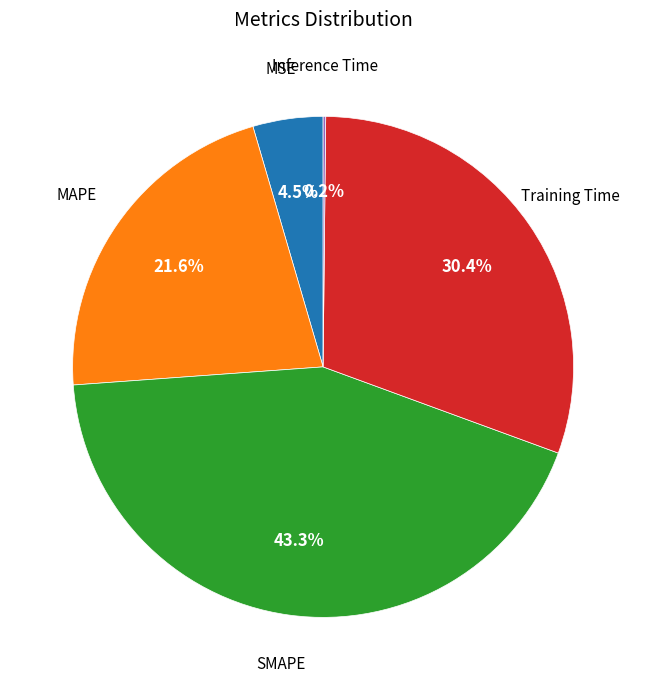

Is there any slice that represents more than half of the pie?

No